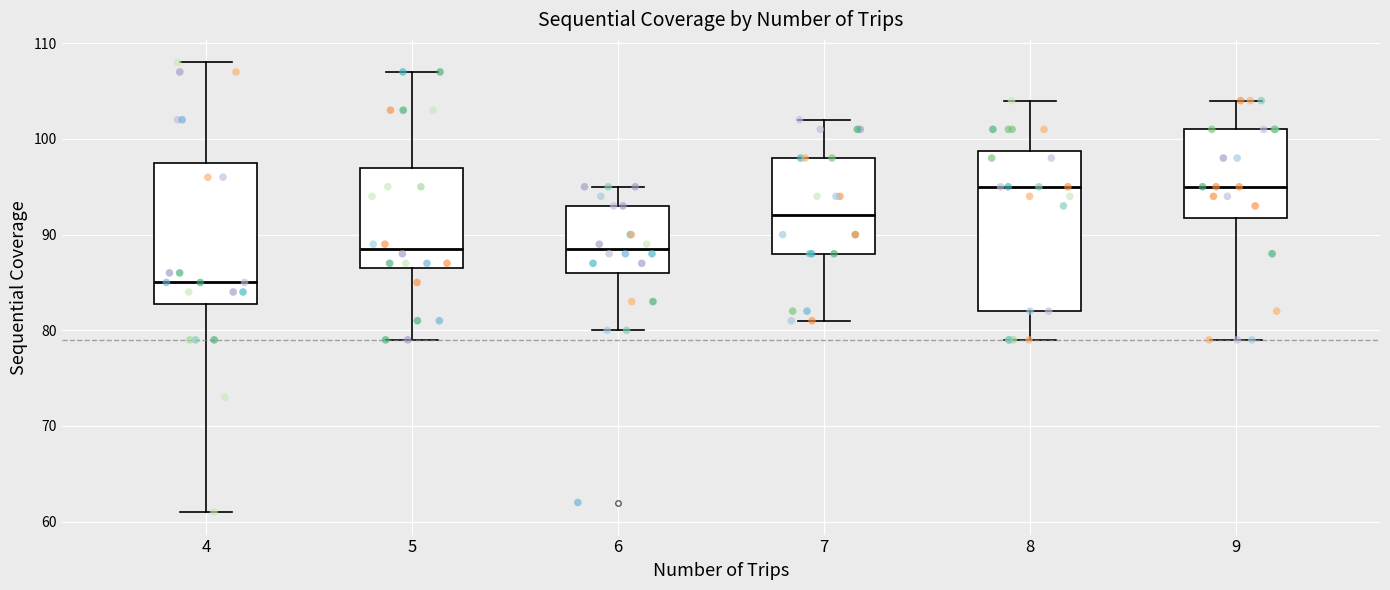

Which box has the lowest median line?

4